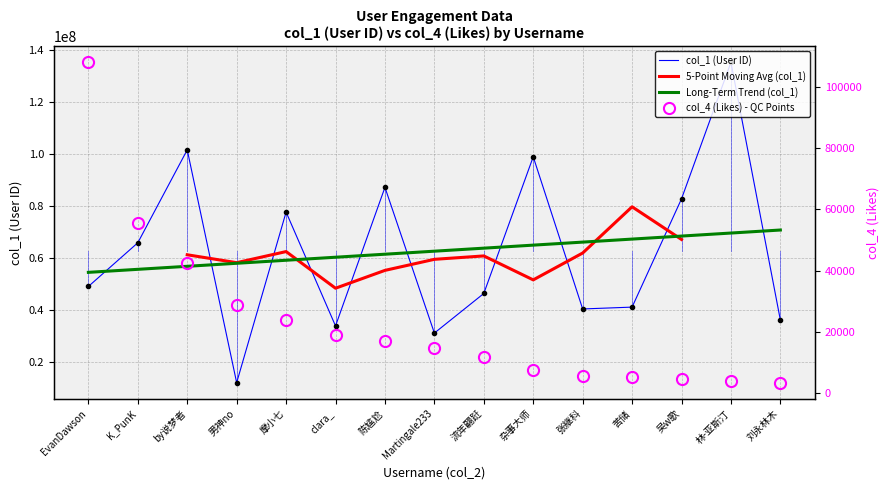

Which category has the lowest value across all series?

刘永林木